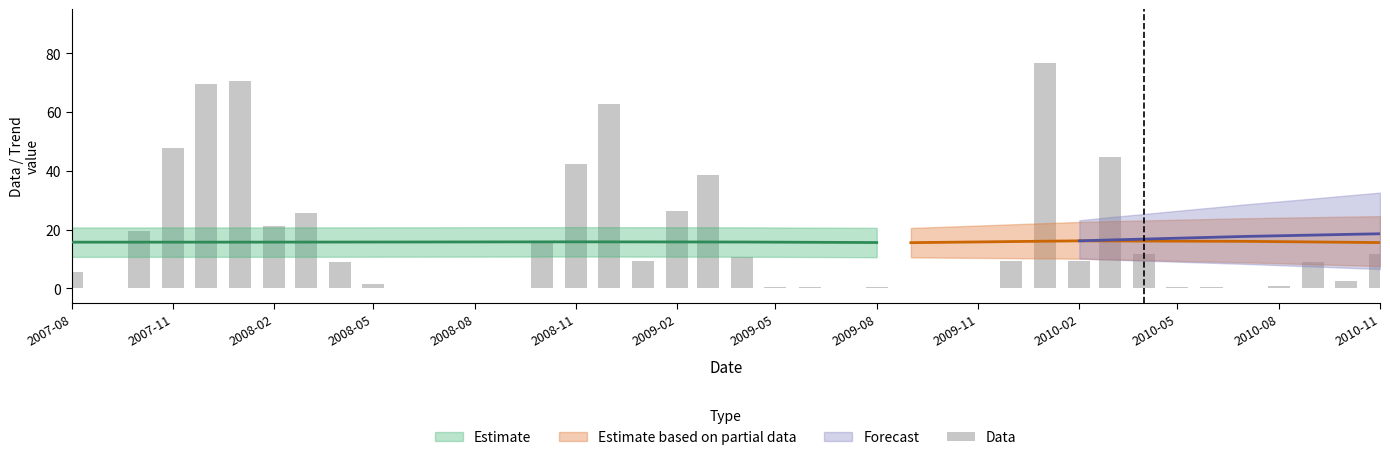

What is the greatest value displayed?

76.8